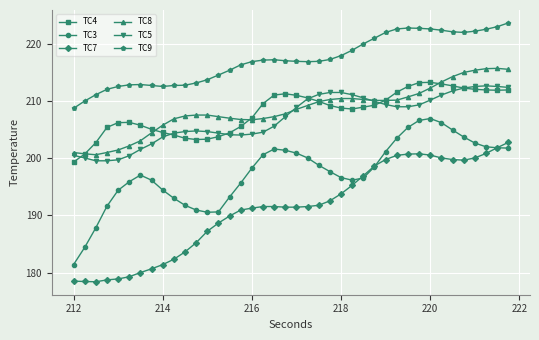

What are all the series names shown in the legend?

TC4, TC3, TC7, TC8, TC5, TC9